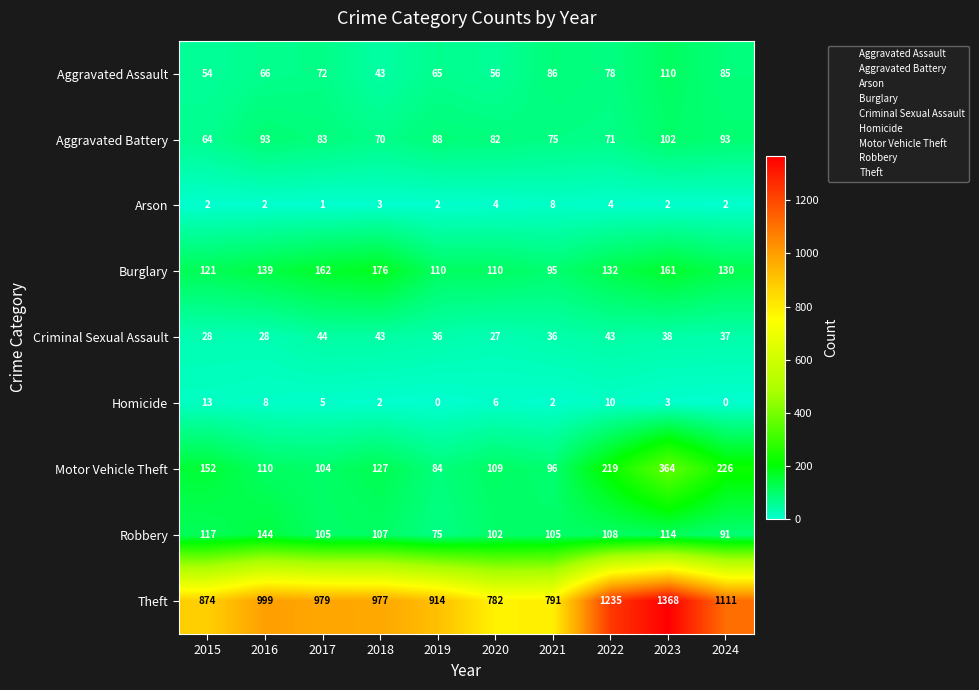

Which series changed the most between 2015 and 2019?

Motor Vehicle Theft